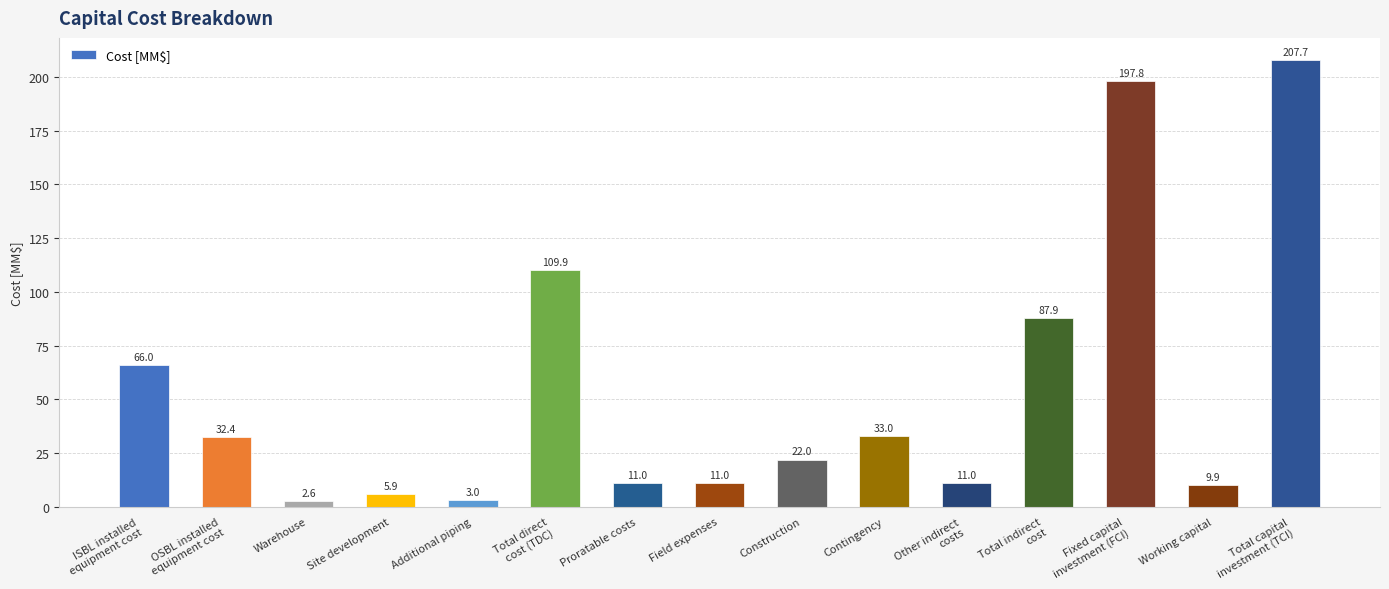

The chart shows a value of 87.9 at Total indirect
cost. True or false?

True